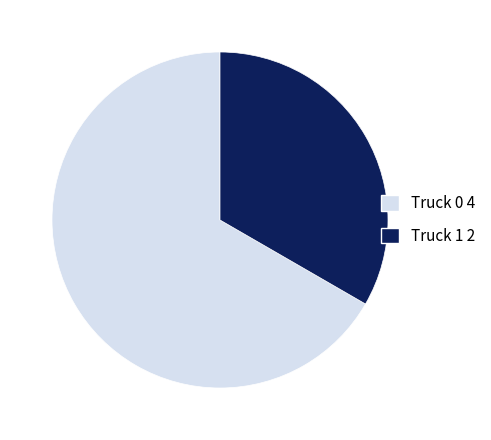

Approximately how many times larger is the value at Truck 1 compared to Truck 0?

0.5